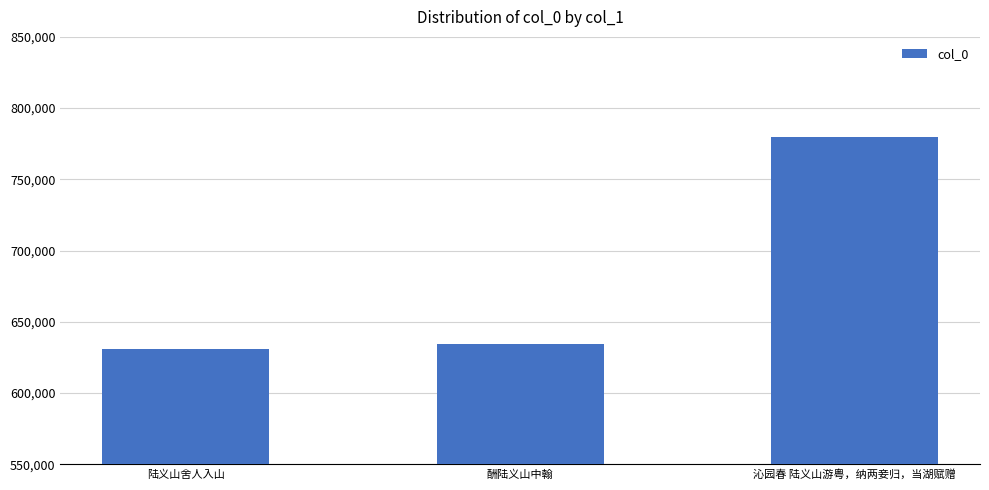

What is the sum of all values?

2045052